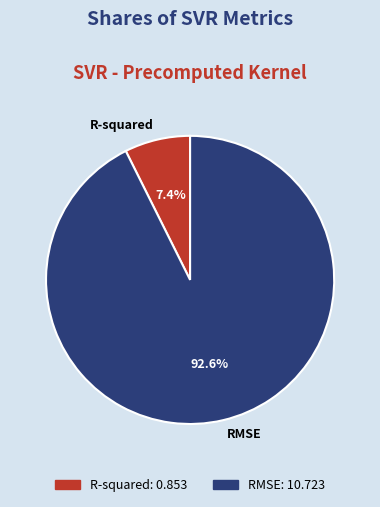

Rank the categories by value from highest to lowest.

RMSE, R-squared